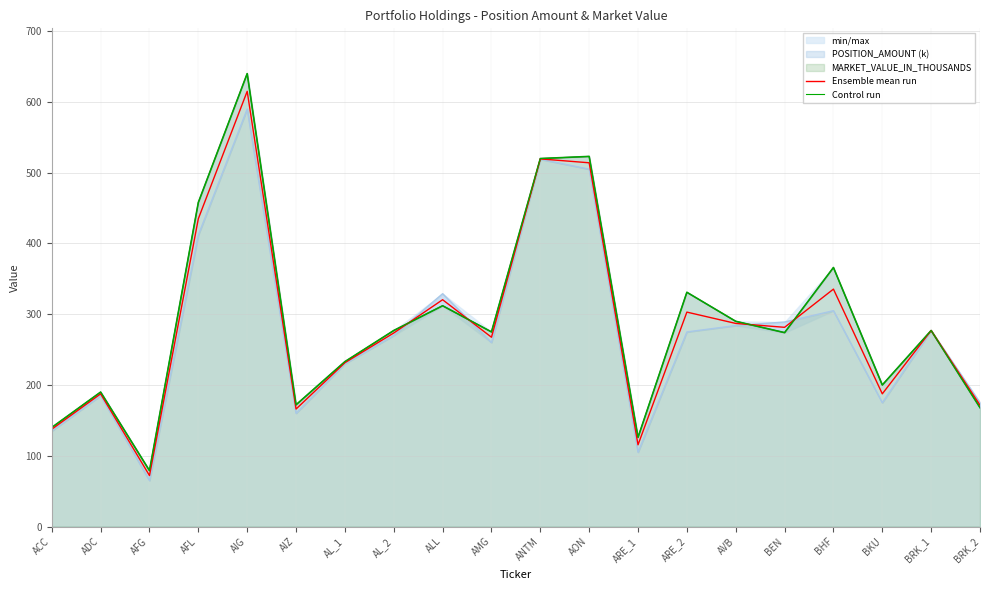

What is the spread (max minus min) of values at BRK_2?

3.5